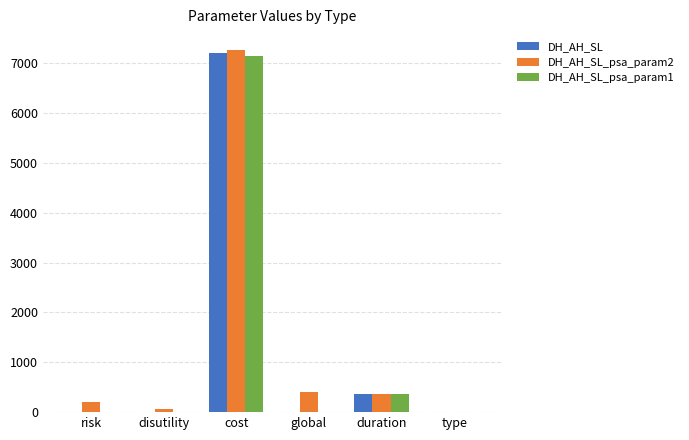

What is the sum of all DH_AH_SL_psa_param2 values?

8285.6